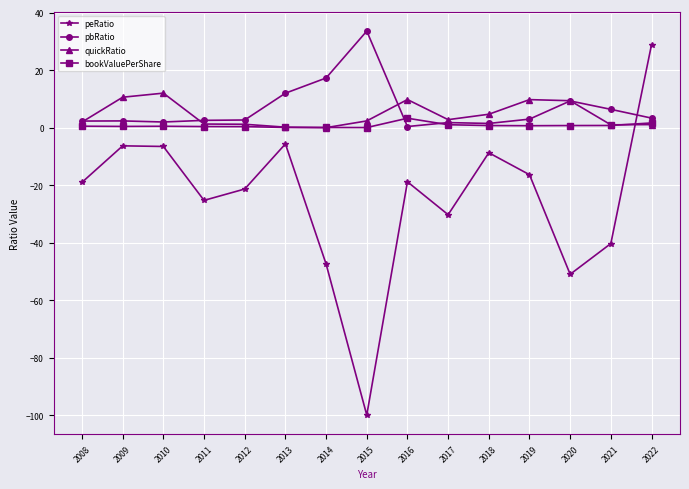

What is the sum of all bookValuePerShare values?

11.3